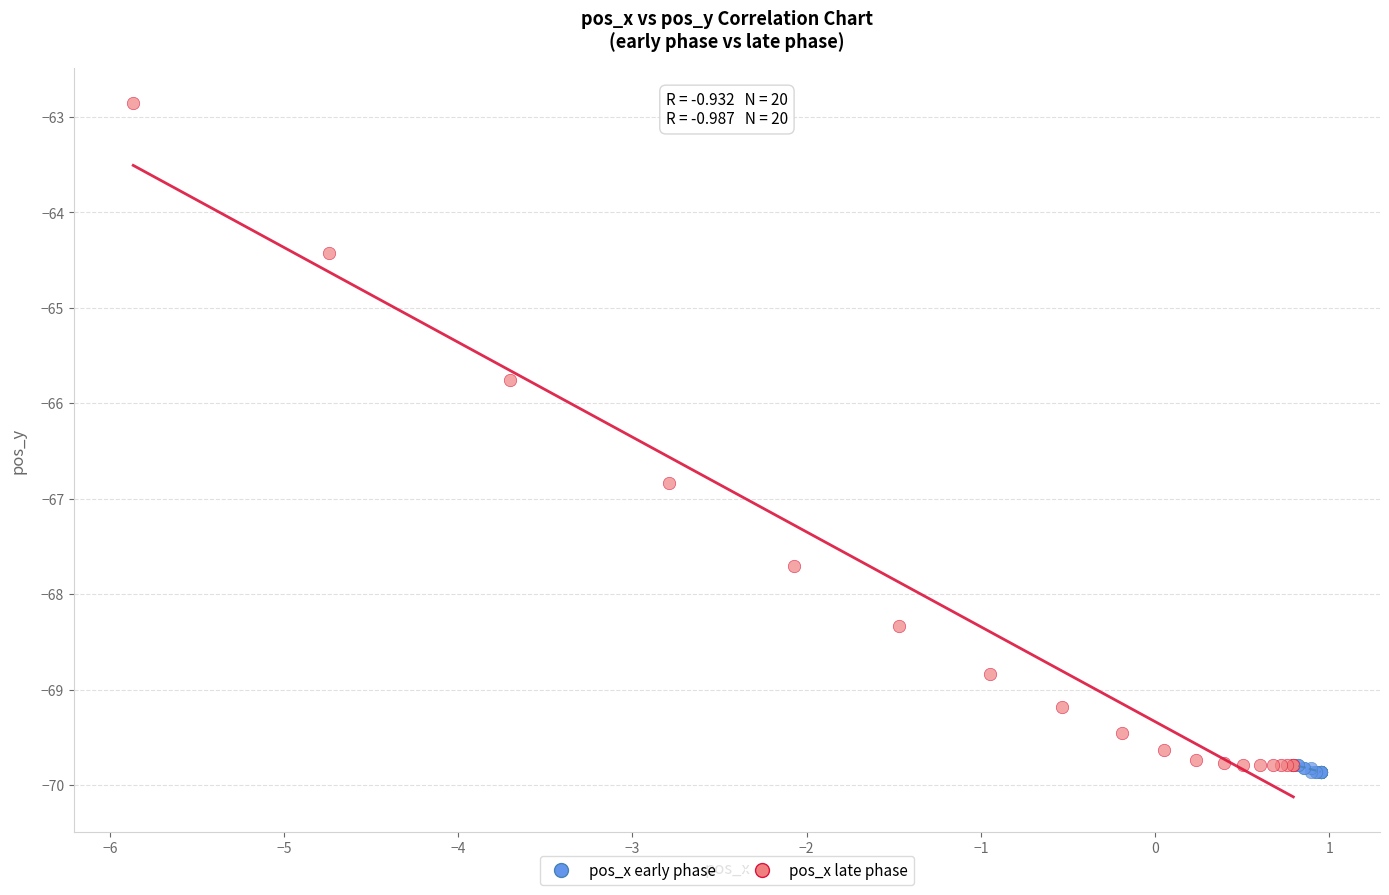

Which series reaches the maximum Y coordinate?

pos_x late phase